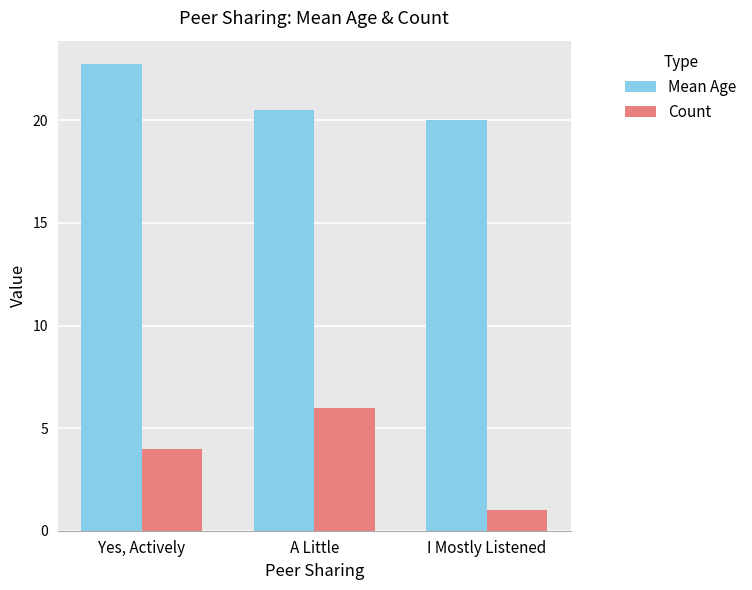

What is the lowest value of the Mean Age series?

20.0